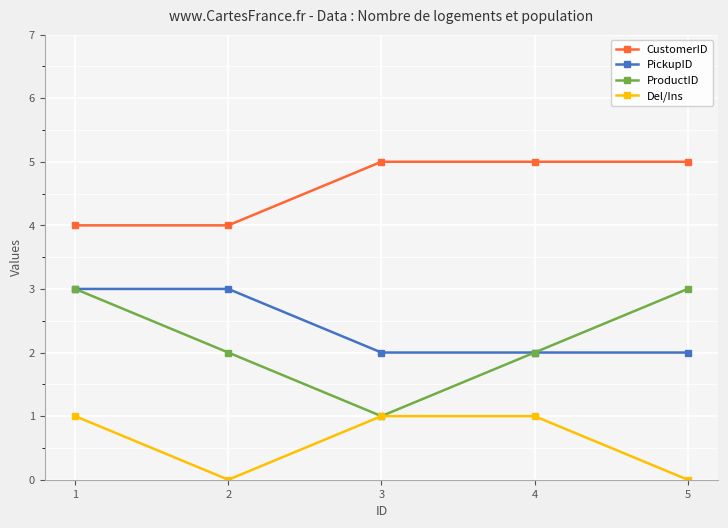

In Del/Ins, how many points are lower than both neighbors (excluding endpoints)?

1